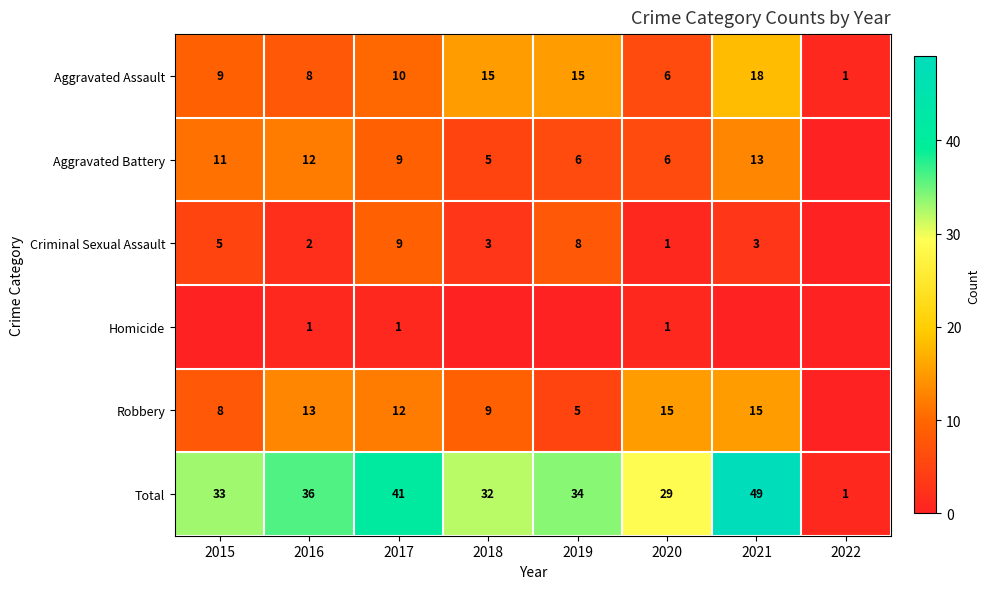

Which has a higher value, 2020 or 2018?

2018